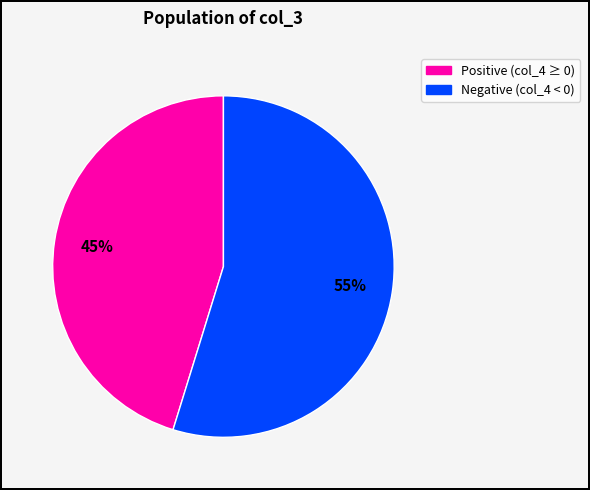

To the nearest percent, what is the average slice percentage?

50%